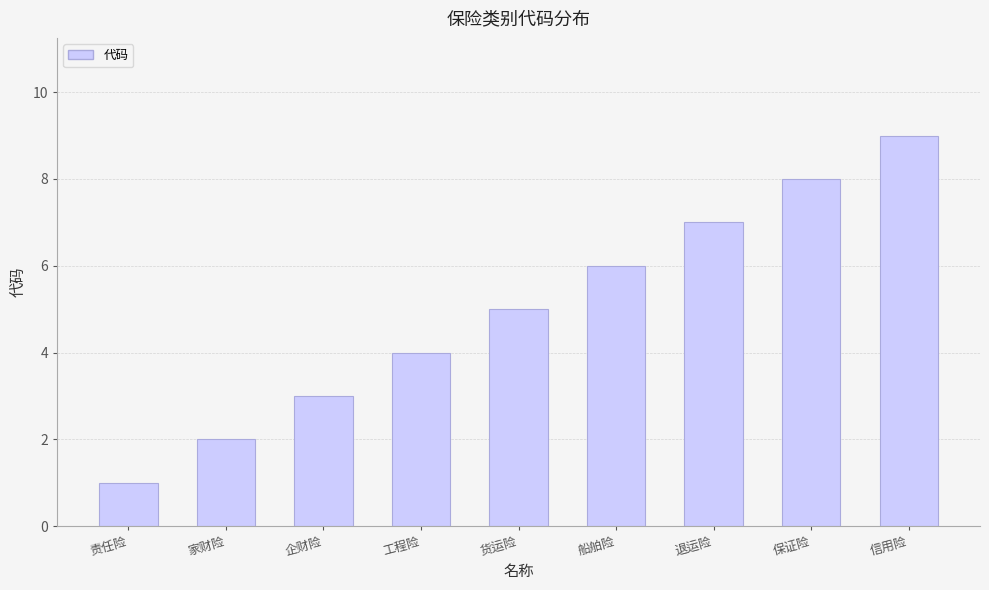

What is the value of the 1st bar from the left?

1